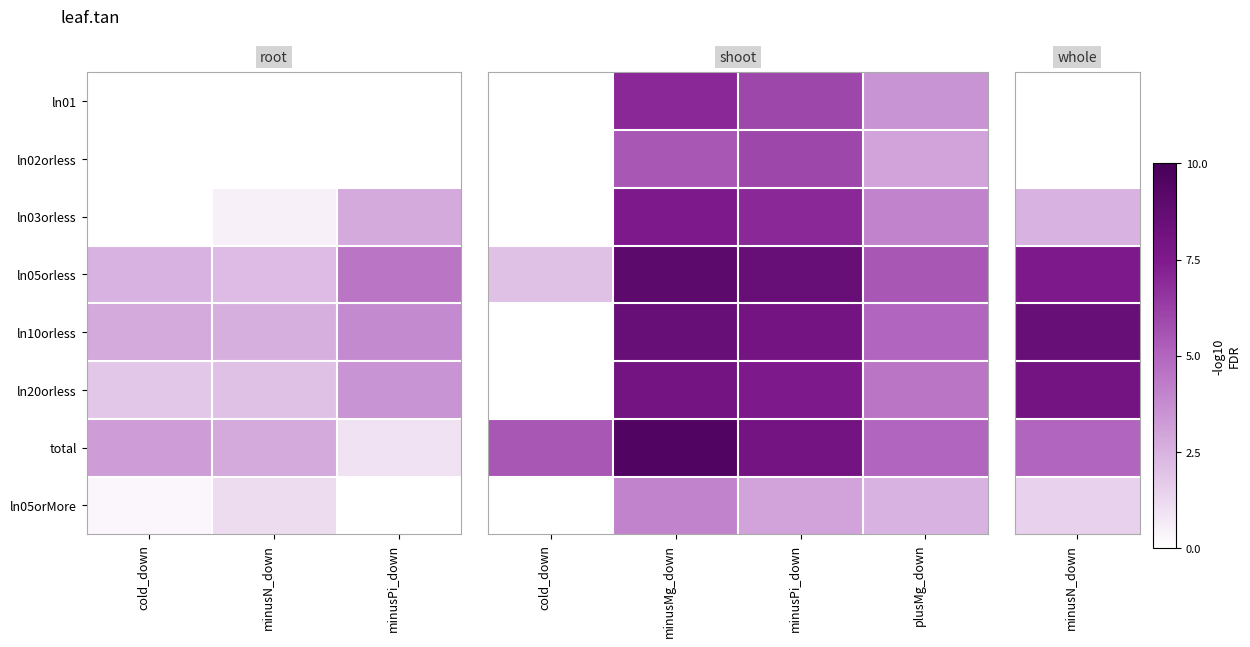

Which label corresponds to the smallest value in the chart?

cold_down